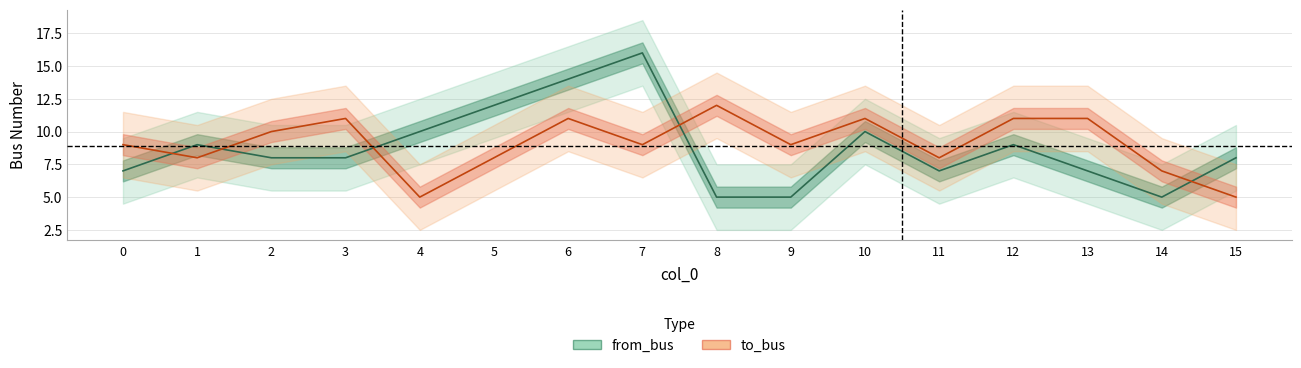

True or false: from_bus has more than 1 interior local peaks.

True